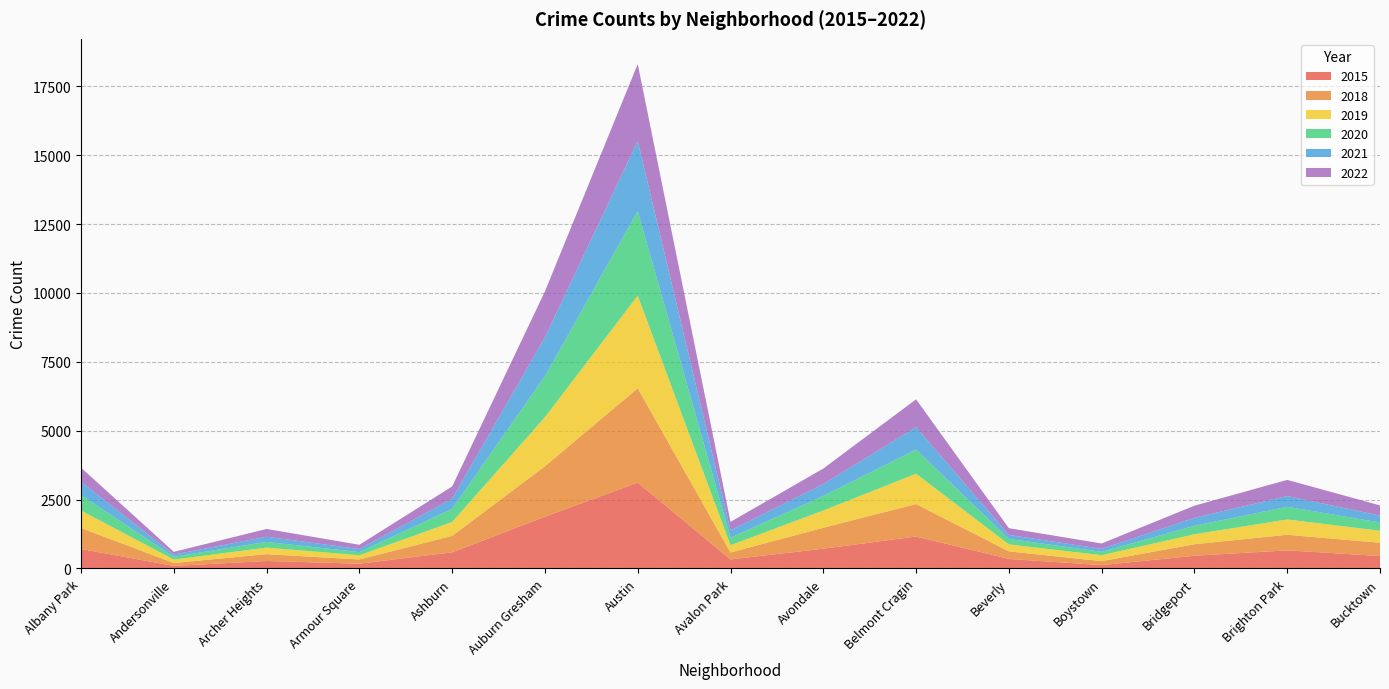

Reading left to right, extract all data points from this chart.

2015: Albany Park=707	Andersonville=90	Archer Heights=270	Armour Square=170	Ashburn=584	Auburn Gresham=1877	Austin=3118	Avalon Park=327	Avondale=716	Belmont Cragin=1158	Beverly=344	Boystown=120	Bridgeport=459	Brighton Park=656	Bucktown=449
2018: Albany Park=761	Andersonville=106	Archer Heights=248	Armour Square=154	Ashburn=598	Auburn Gresham=1833	Austin=3423	Avalon Park=251	Avondale=761	Belmont Cragin=1179	Beverly=274	Boystown=145	Bridgeport=419	Brighton Park=566	Bucktown=482
2019: Albany Park=633	Andersonville=125	Archer Heights=237	Armour Square=153	Ashburn=505	Auburn Gresham=1782	Austin=3363	Avalon Park=265	Avondale=626	Belmont Cragin=1101	Beverly=254	Boystown=214	Bridgeport=362	Brighton Park=556	Bucktown=437
2020: Albany Park=567	Andersonville=102	Archer Heights=207	Armour Square=115	Ashburn=478	Auburn Gresham=1490	Austin=3073	Avalon Park=271	Avondale=529	Belmont Cragin=878	Beverly=200	Boystown=123	Bridgeport=309	Brighton Park=460	Bucktown=300
2021: Albany Park=478	Andersonville=81	Archer Heights=188	Armour Square=111	Ashburn=364	Auburn Gresham=1410	Austin=2542	Avalon Park=268	Avondale=429	Belmont Cragin=814	Beverly=143	Boystown=109	Bridgeport=289	Brighton Park=388	Bucktown=250
2022: Albany Park=511	Andersonville=97	Archer Heights=283	Armour Square=155	Ashburn=447	Auburn Gresham=1665	Austin=2792	Avalon Park=308	Avondale=564	Belmont Cragin=1009	Beverly=245	Boystown=194	Bridgeport=439	Brighton Park=588	Bucktown=370